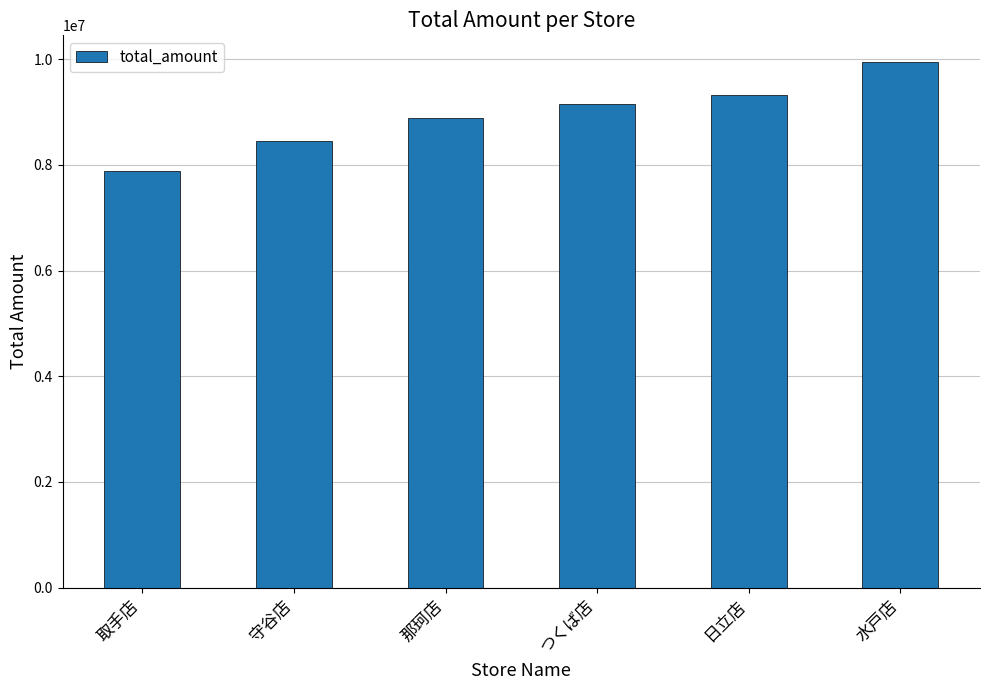

What is the value of the 2nd bar from the left?

8455637